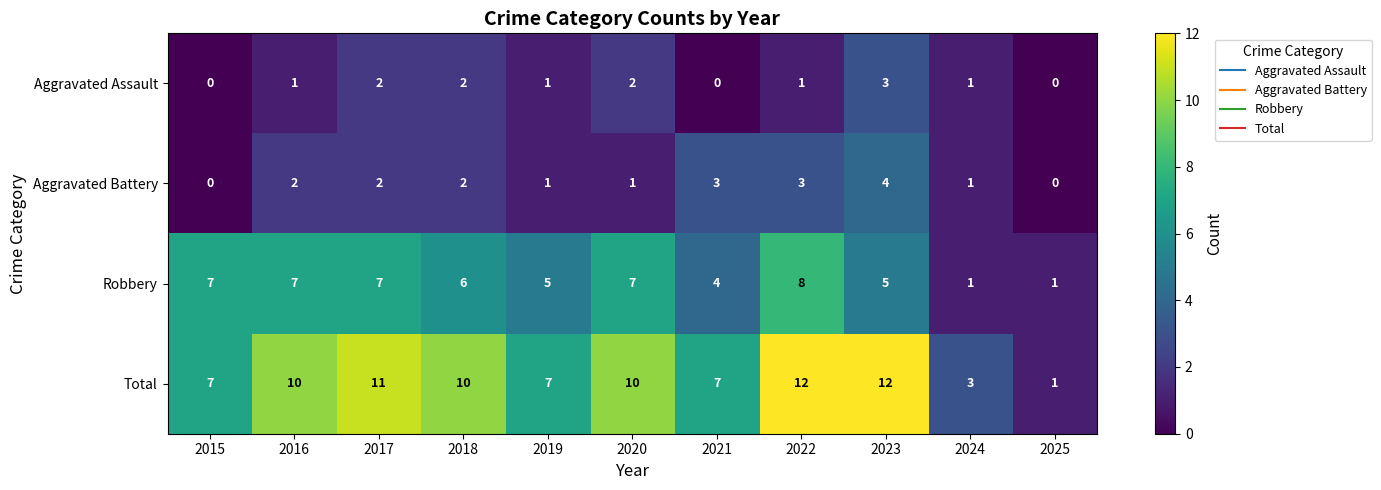

What is the total value across all series at 2020?

20